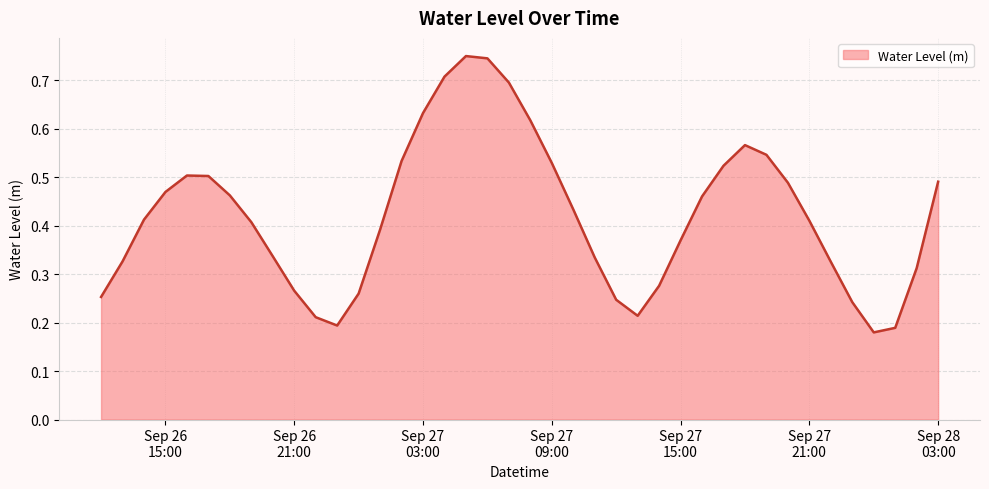

List the labels in order of value, smallest first.

2024-09-28 00:00:00, 2024-09-28 01:00:00, 2024-09-26 23:00:00, 2024-09-26 22:00:00, 2024-09-27 13:00:00, 2024-09-27 23:00:00, 2024-09-27 12:00:00, 2024-09-26 12:00:00, 2024-09-27 00:00:00, 2024-09-26 21:00:00, 2024-09-27 14:00:00, 2024-09-28 02:00:00, 2024-09-27 22:00:00, 2024-09-26 13:00:00, 2024-09-27 11:00:00, 2024-09-26 20:00:00, 2024-09-27 15:00:00, 2024-09-27 01:00:00, 2024-09-26 19:00:00, 2024-09-27 21:00:00, 2024-09-26 14:00:00, 2024-09-27 10:00:00, 2024-09-27 16:00:00, 2024-09-26 18:00:00, 2024-09-26 15:00:00, 2024-09-27 20:00:00, 2024-09-28 03:00:00, 2024-09-26 17:00:00, 2024-09-26 16:00:00, 2024-09-27 17:00:00, 2024-09-27 09:00:00, 2024-09-27 02:00:00, 2024-09-27 19:00:00, 2024-09-27 18:00:00, 2024-09-27 08:00:00, 2024-09-27 03:00:00, 2024-09-27 07:00:00, 2024-09-27 04:00:00, 2024-09-27 06:00:00, 2024-09-27 05:00:00